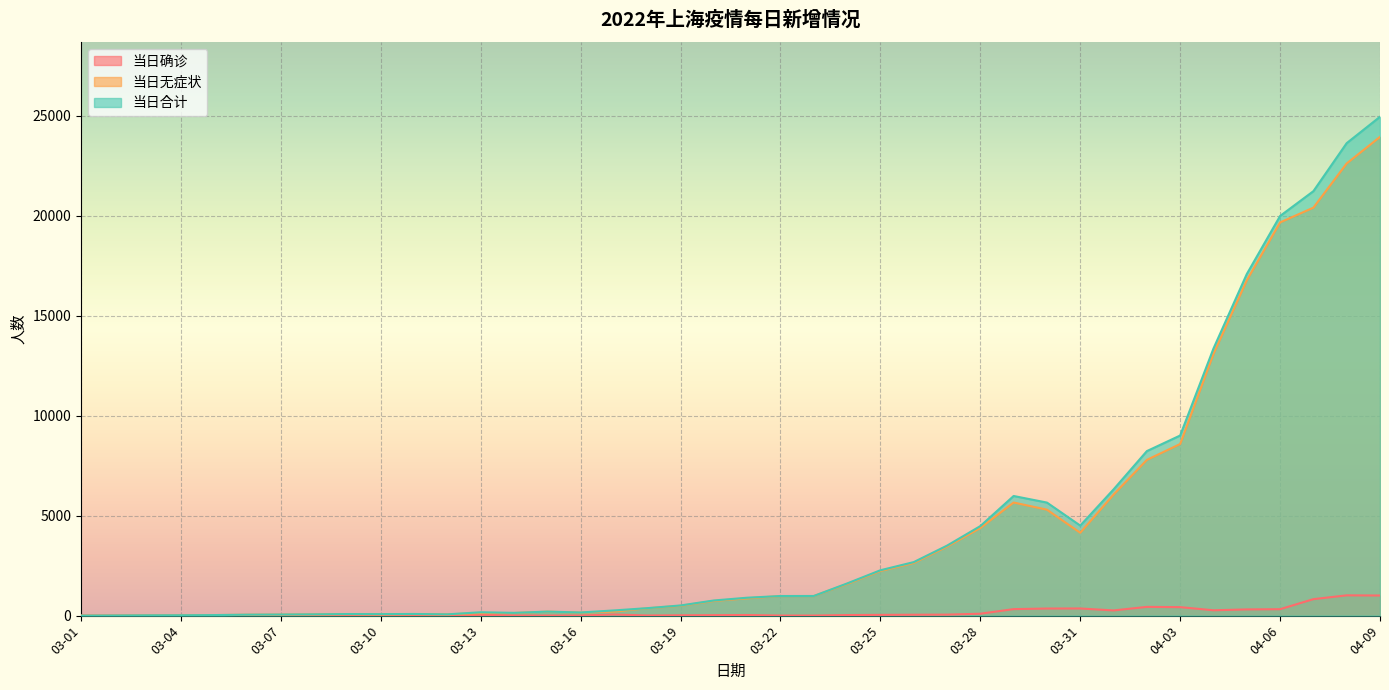

What is the total value across all series at 03-09?

160